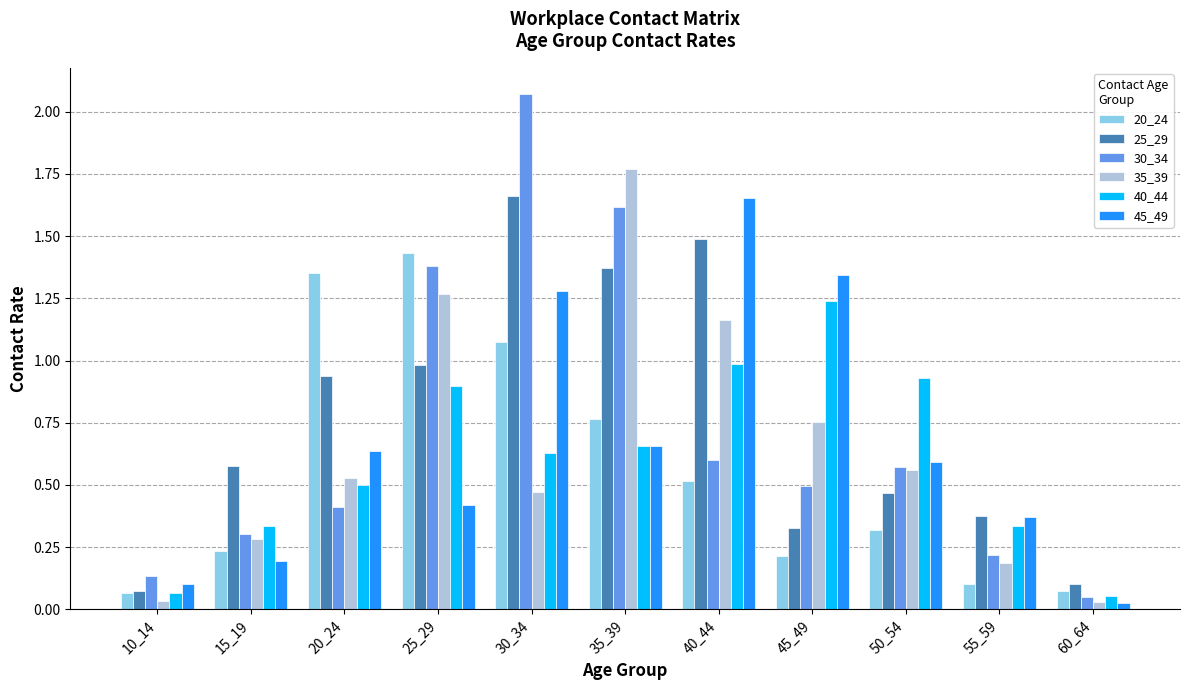

The 45_49 series shows 2.1 at 30_34. True or false?

False